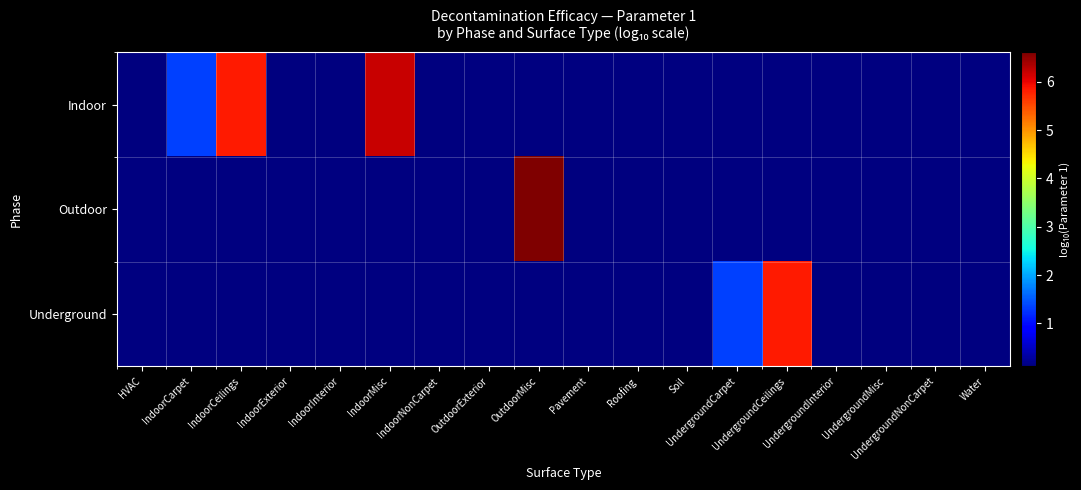

Which series has the widest spread of values?

Indoor